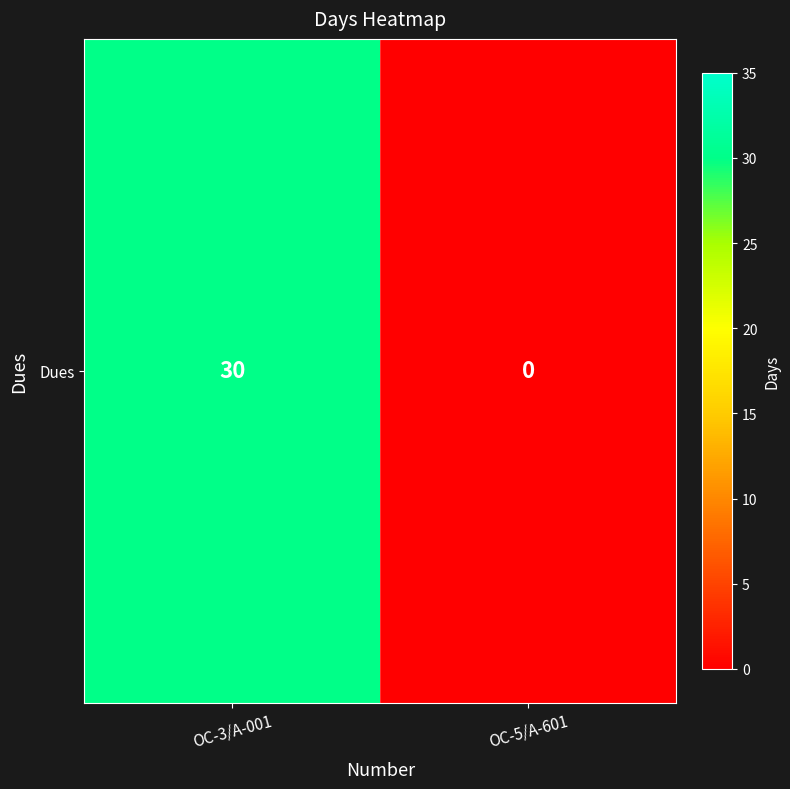

The chart shows a value of 12 at OC-3/A-001. True or false?

False